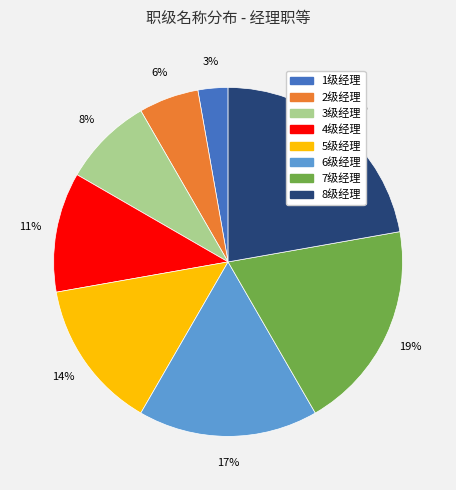

Which category has the biggest portion of the pie?

8级经理